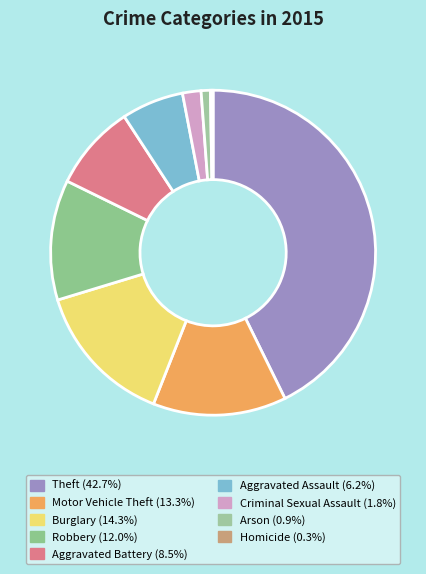

How many slices are in this pie chart?

9